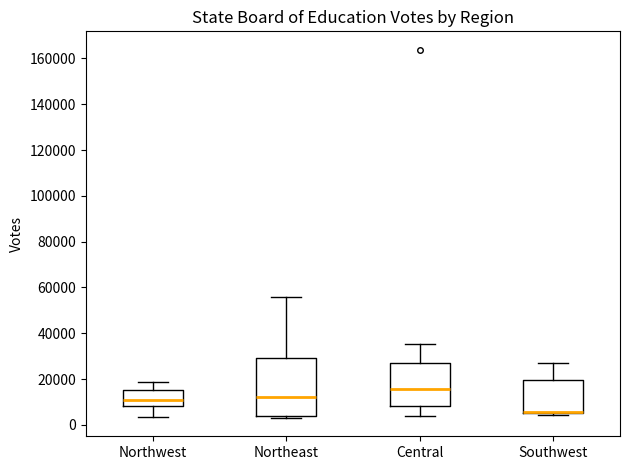

Reading left to right, transcribe this box plot: for each box, give where its median line is, the range the box spans, and where its two whiskers end, as read against the y-axis. The values are not printed on the chart, so give them approximately, as read against the axis.

Northwest: median 10000, box 8000 to 16000, whiskers 4000 to 18000
Northeast: median 12000, box 4000 to 30000, whiskers 4000 (just below the box's lower edge) to 56000
Central: median 16000, box 8000 to 28000, whiskers 4000 to 36000
Southwest: median 6000 (drawn on the box's lower edge), box 6000 to 20000, whiskers 4000 to 26000